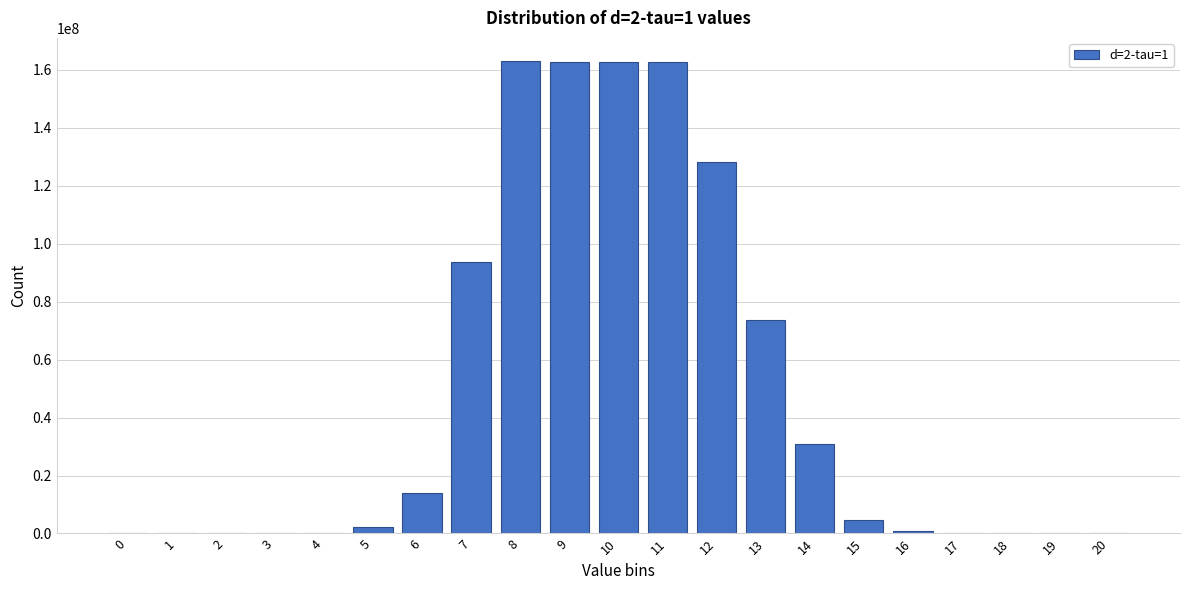

What is the sum of all values?

999999998